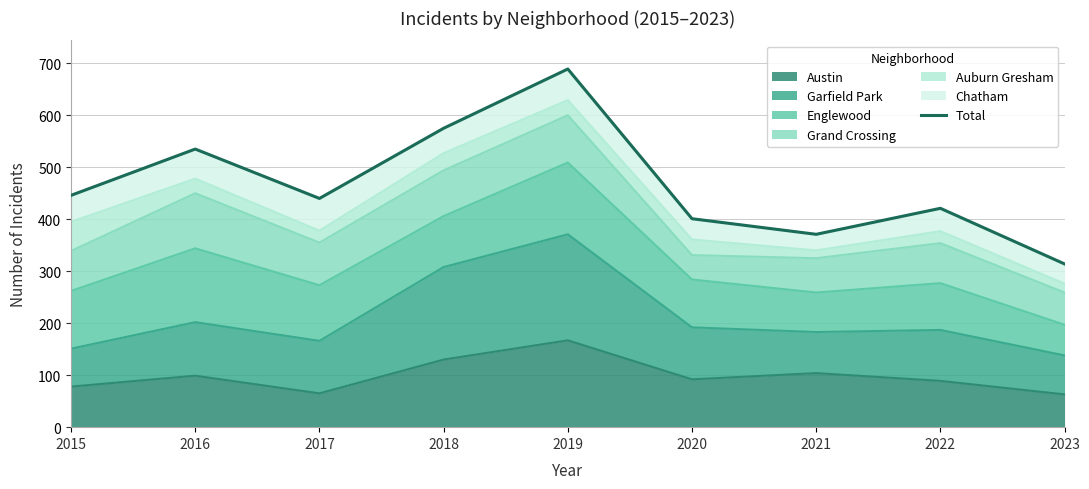

What is the value of the 5th point from the left?

689